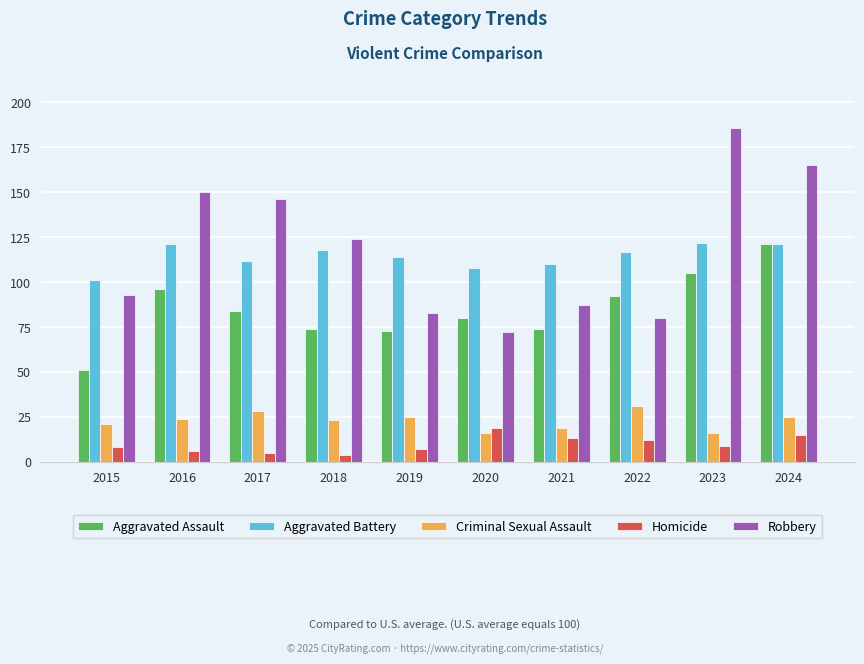

True or false: Aggravated Assault has a value of 51 at 2015.

True